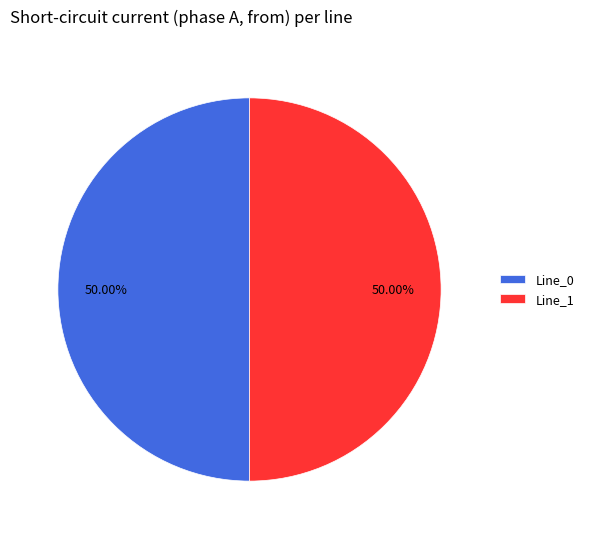

Approximately how many times larger is the value at Line_0 compared to Line_1?

1.0